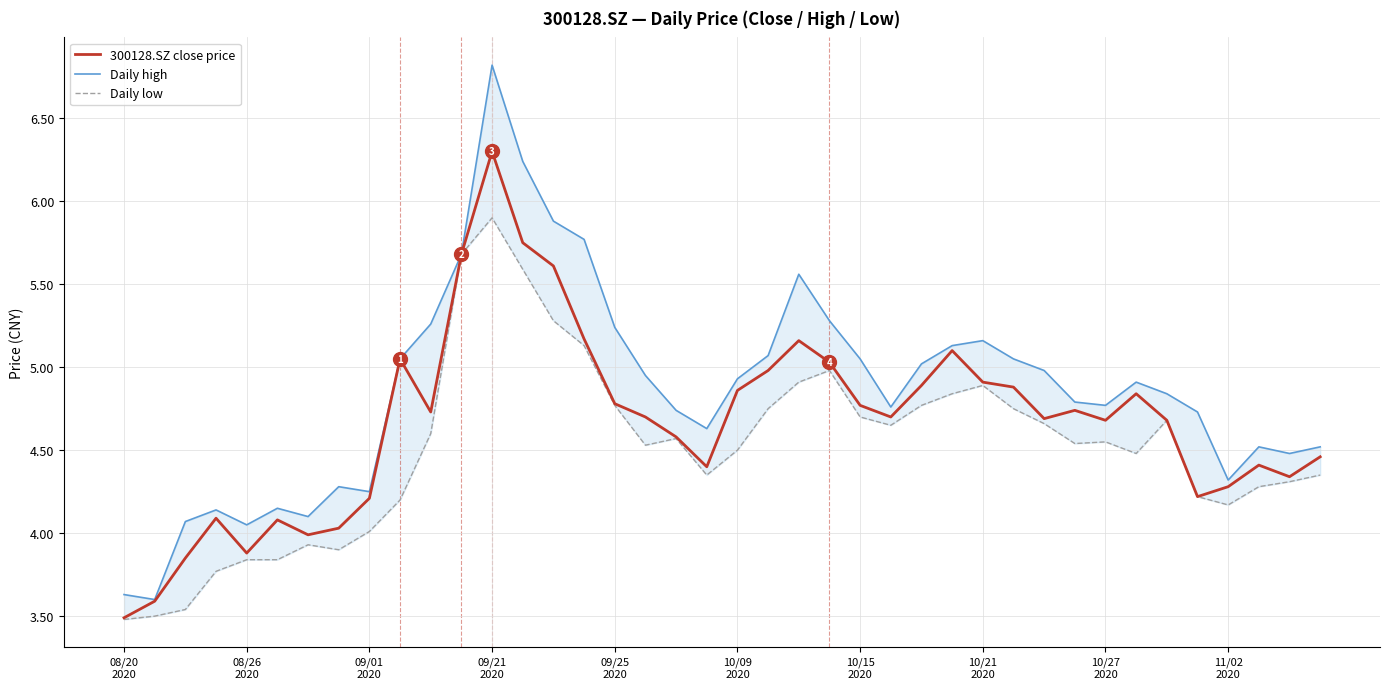

What is the difference between the highest and lowest values at 31?

0.2